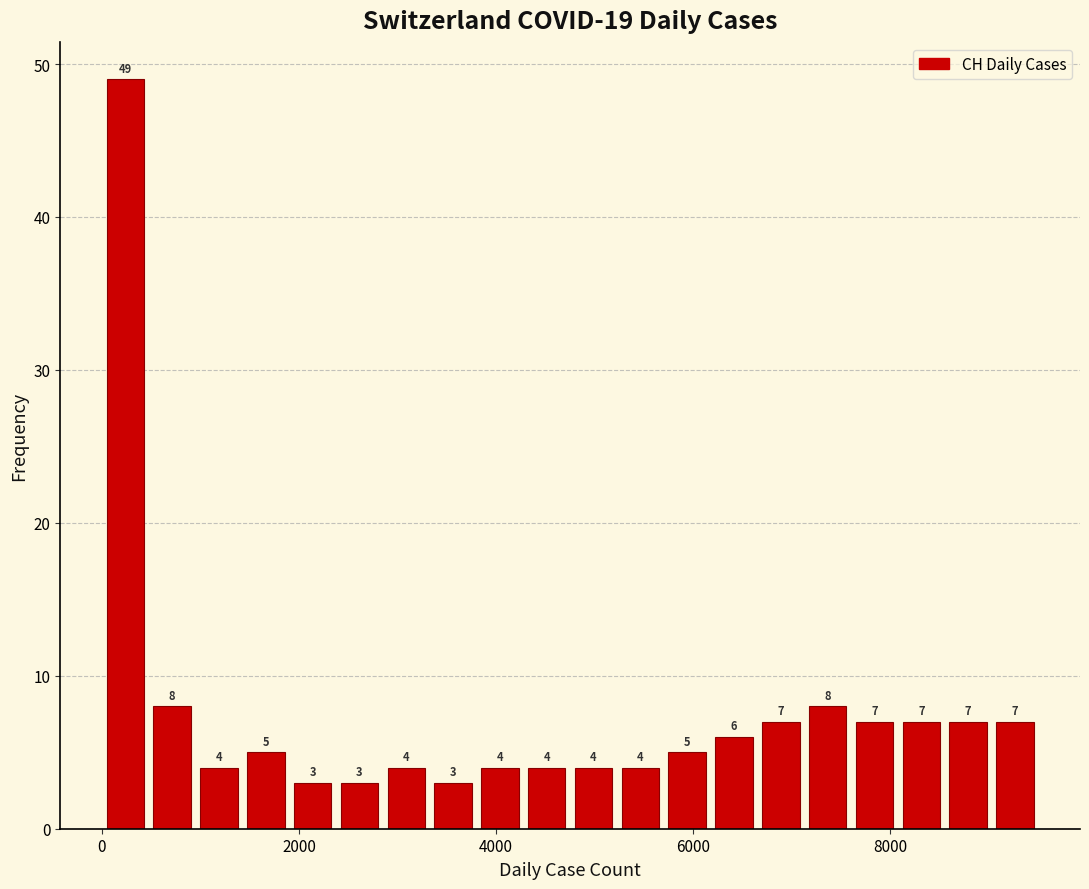

Read against the x-axis, roughly where is the centre of the tallest bar?

200